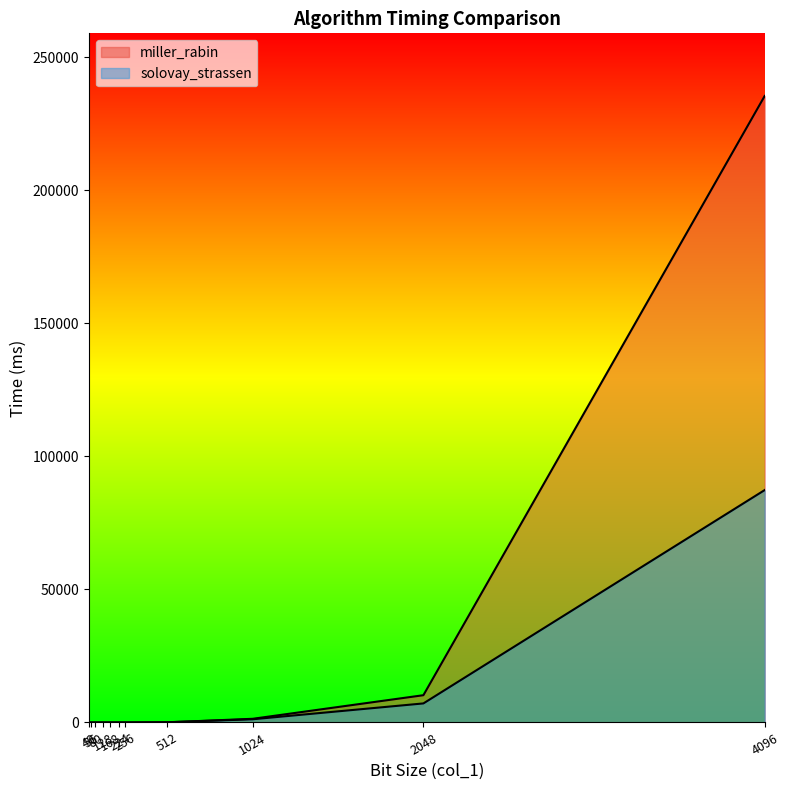

Between 224 and 168, which is larger?

224